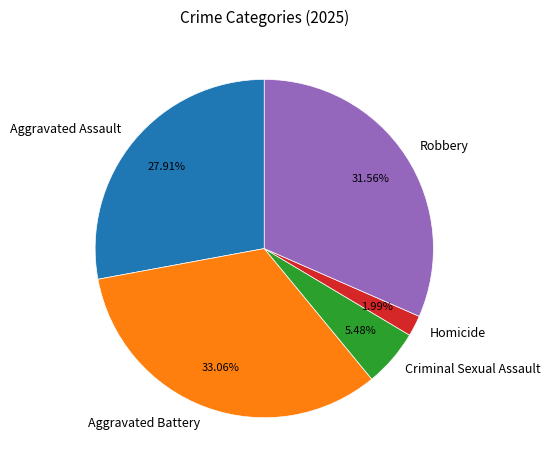

Is it true that Robbery is 44% of the pie?

False